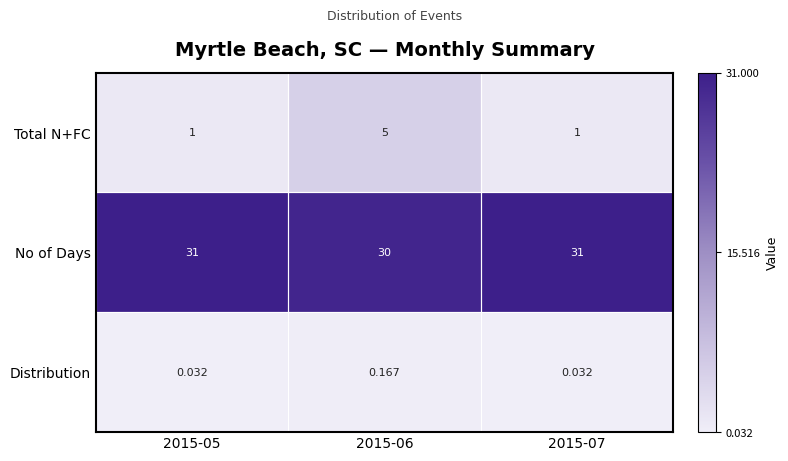

Which series has the largest total across all categories?

No of Days